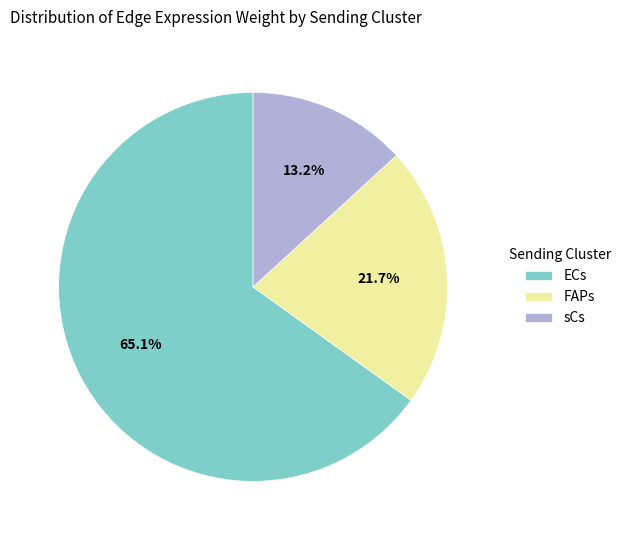

Combined, do ECs and sCs account for over 50%?

Yes